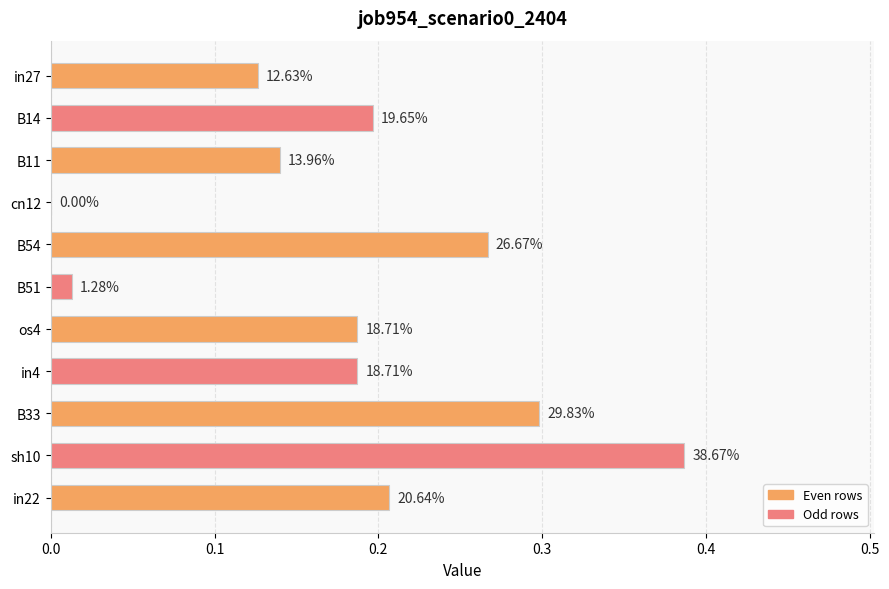

Are the bars horizontal?

Yes